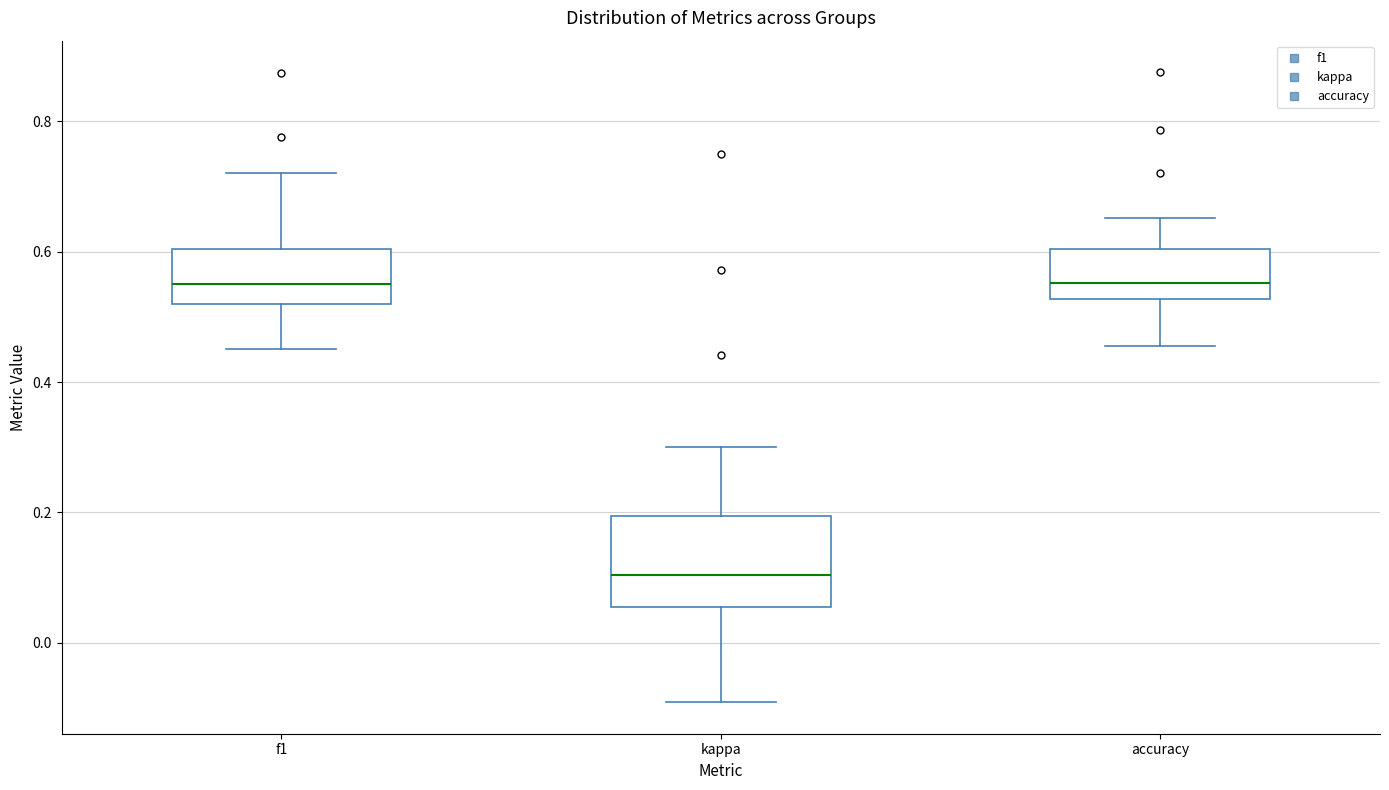

Reading left to right, transcribe this box plot: for each box, give where its median line is, the range the box spans, and where its two whiskers end, as read against the y-axis. The values are not printed on the chart, so give them approximately, as read against the axis.

f1: median 0.54, box 0.52 to 0.60, whiskers 0.46 to 0.72
kappa: median 0.10, box 0.06 to 0.20, whiskers -0.10 to 0.30
accuracy: median 0.56, box 0.52 to 0.60, whiskers 0.46 to 0.66